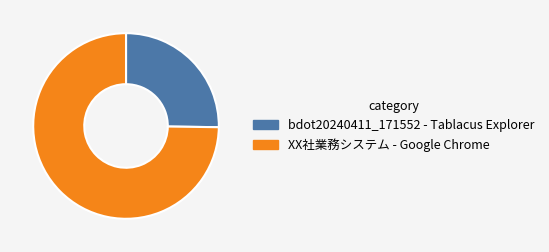

Rank the categories by value from highest to lowest.

XX社業務システム - Google Chrome, bdot20240411_171552 - Tablacus Explorer